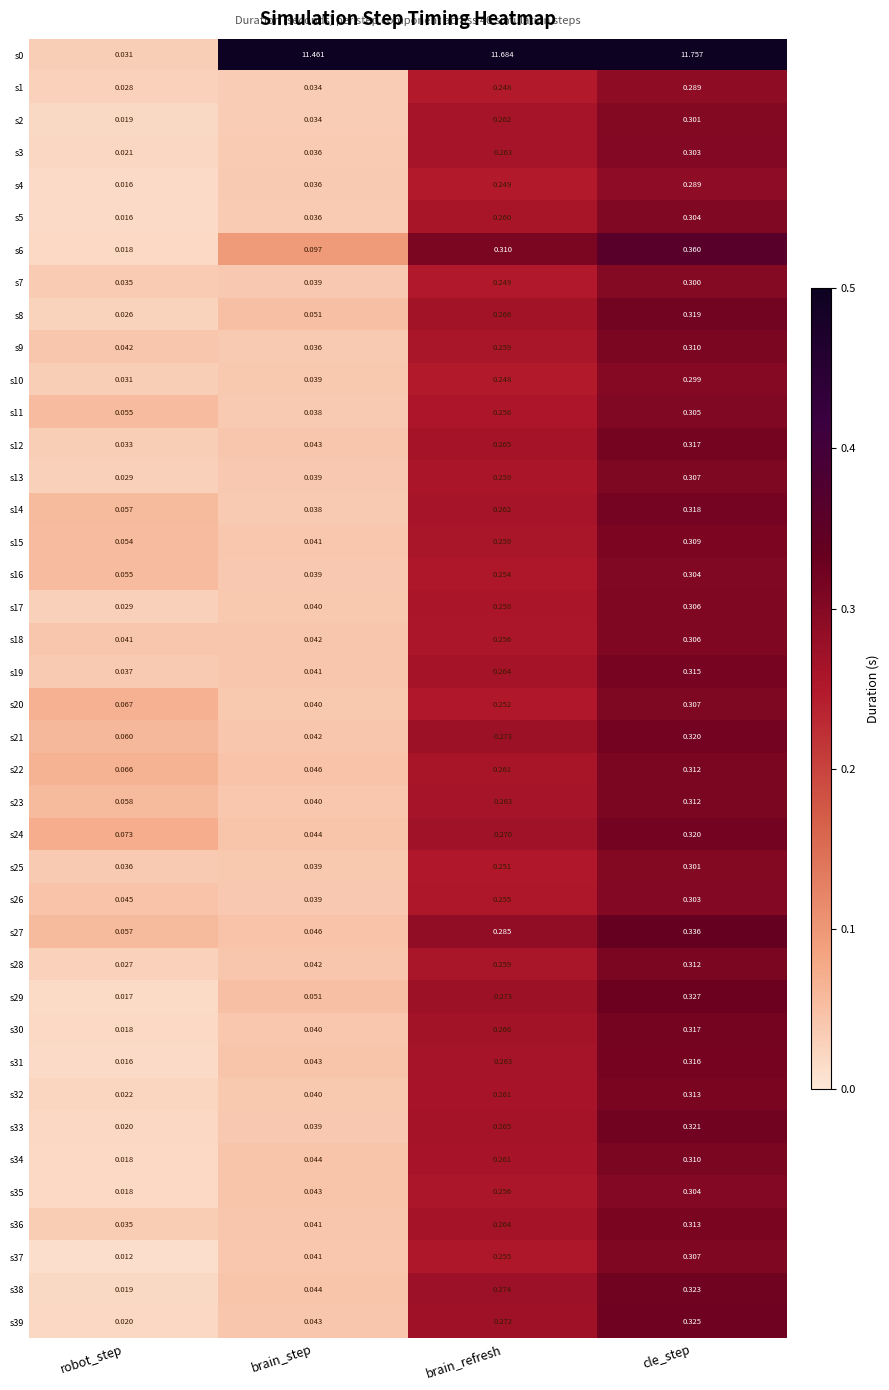

Which category has the lowest value across all series?

robot_step